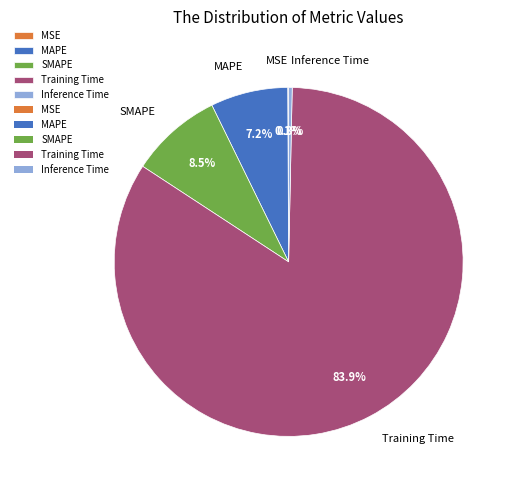

Which slice represents more than half of the pie?

Training Time